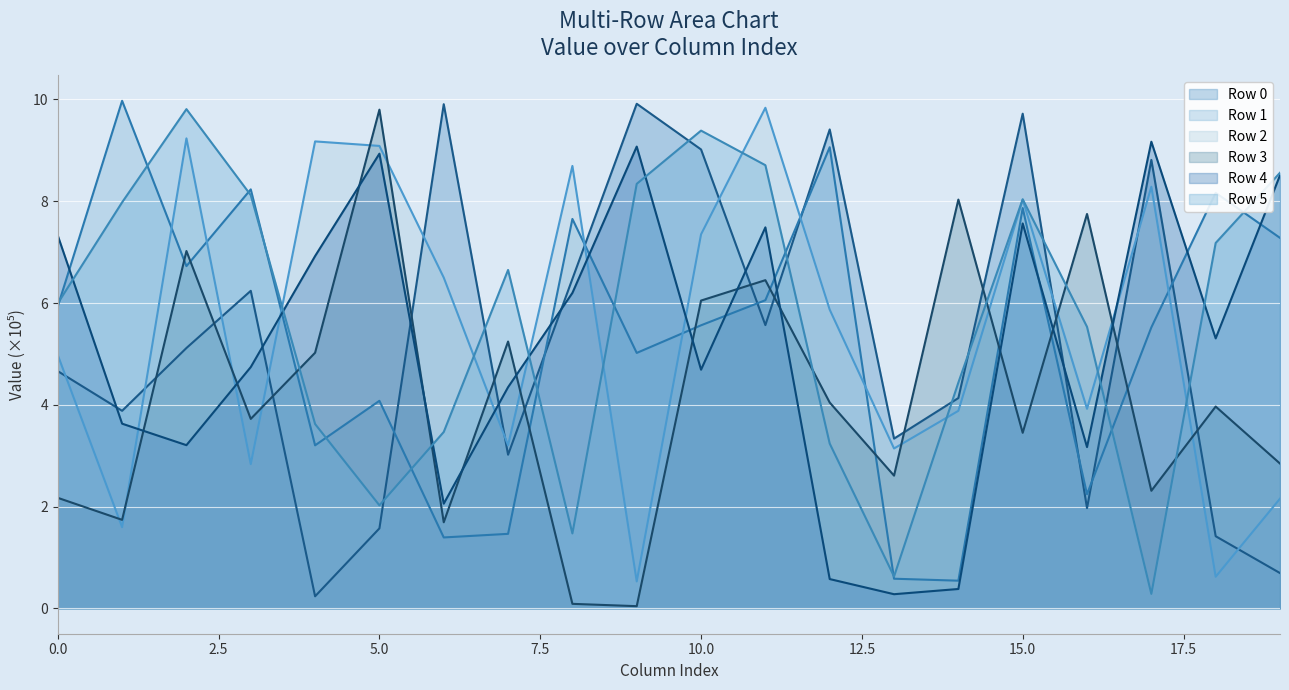

Where does the Row 2 series first go above 5?

2